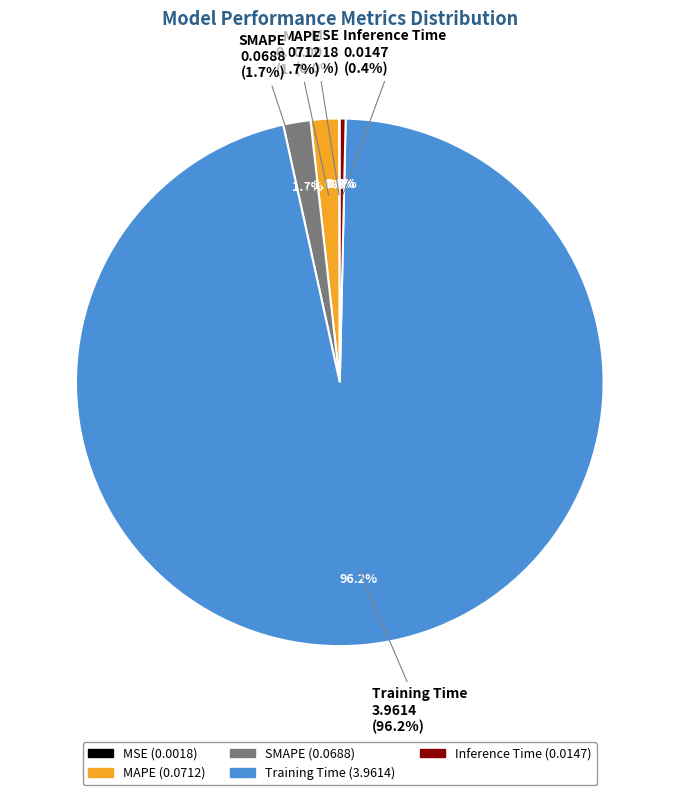

To the nearest percent, what is the combined percentage of Inference Time and Training Time?

97%